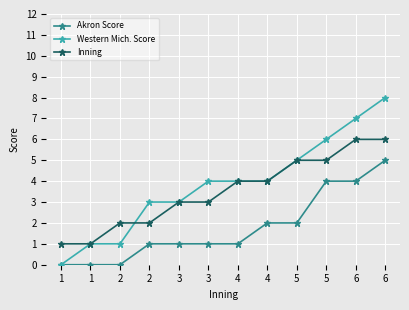

What is the difference between the maximum and minimum values in the Akron Score series?

5